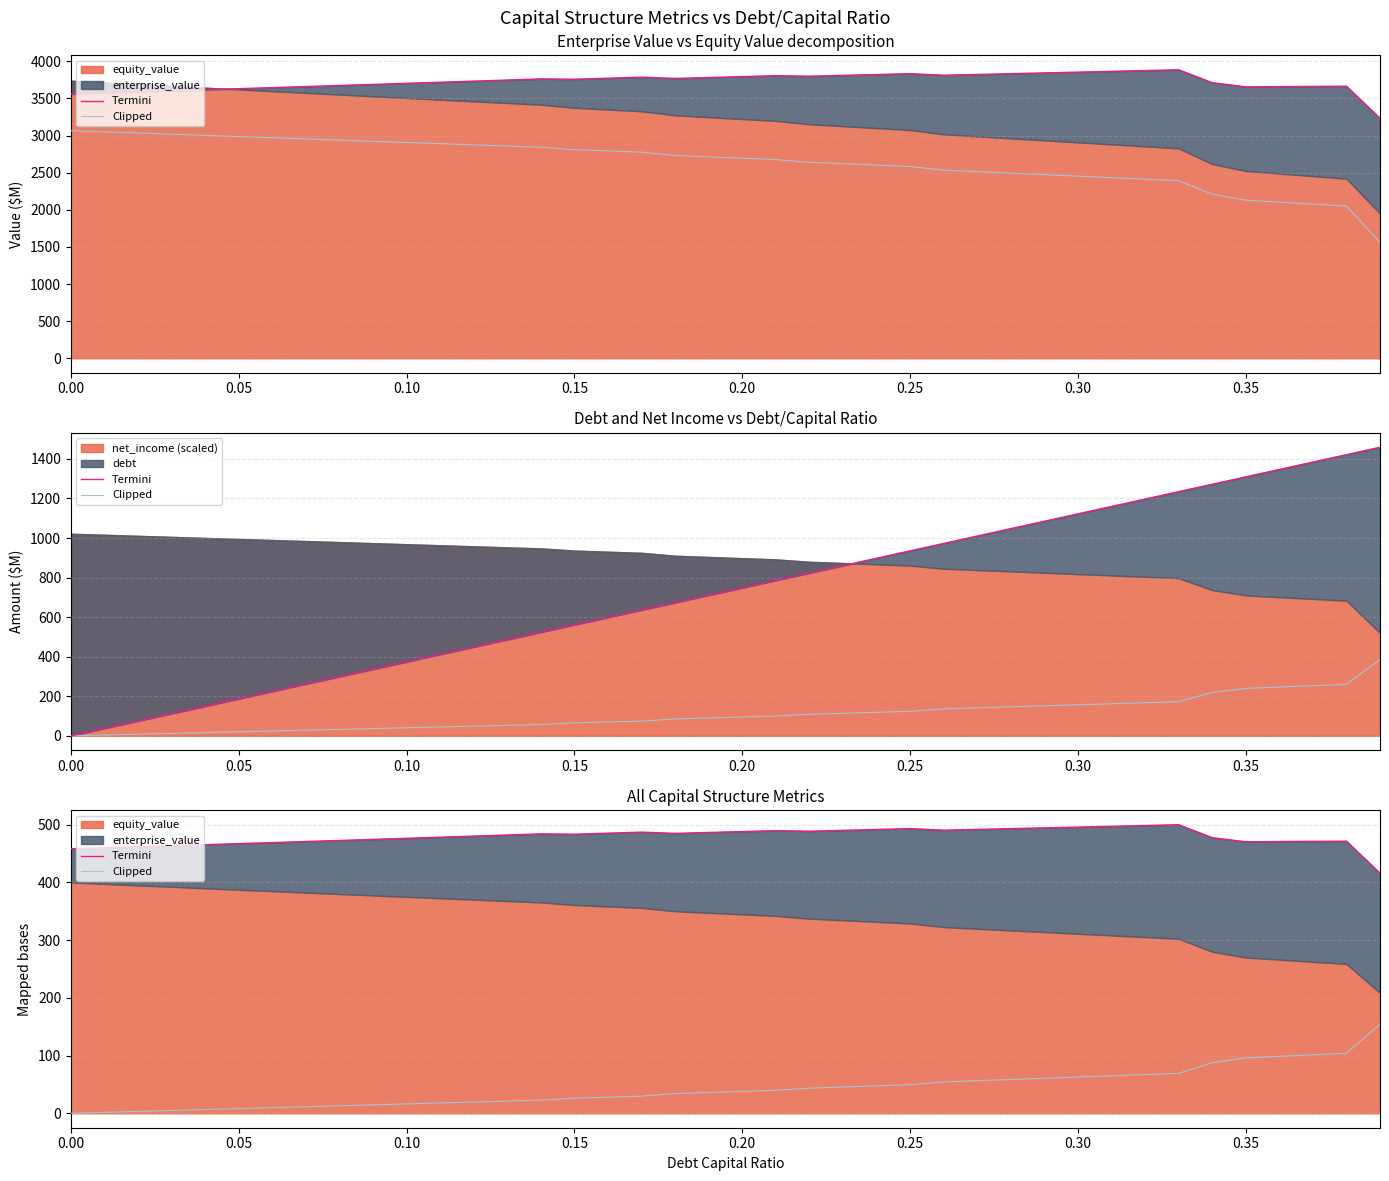

What is the maximum value for Termini?

500.0